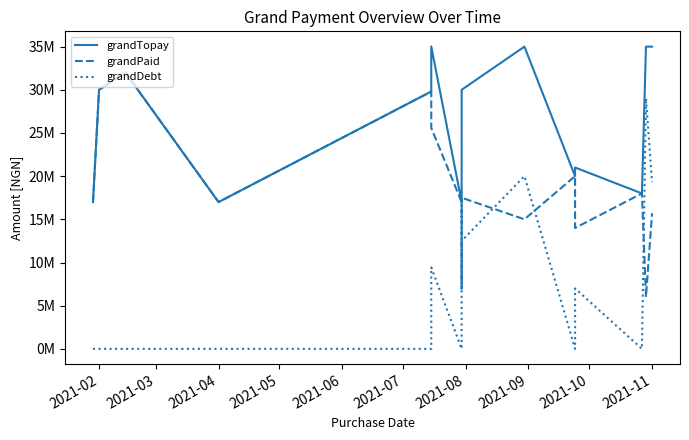

True or false: grandTopay has more than 1 points higher than both neighbors.

True